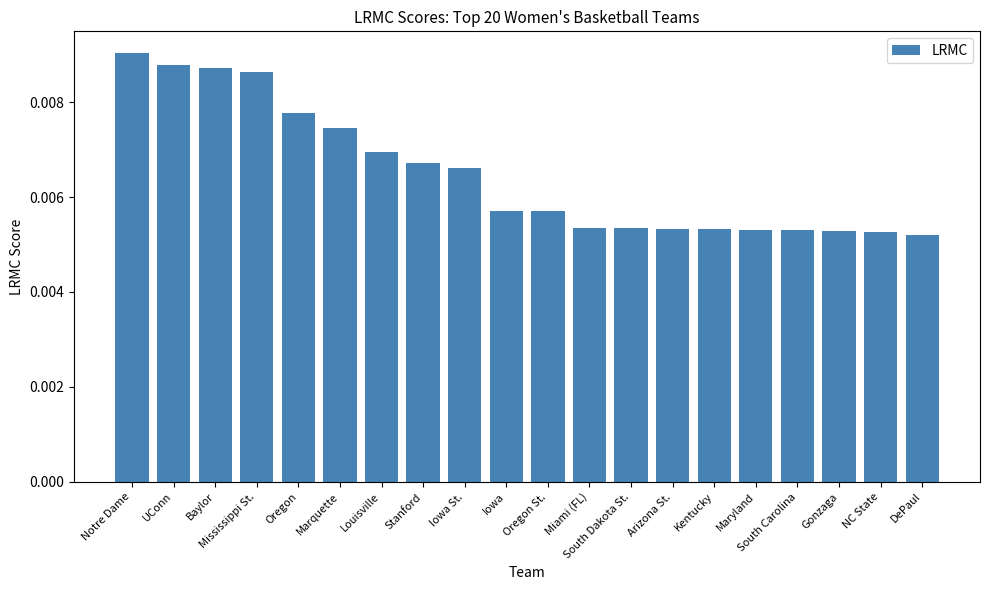

Are the bars horizontal?

No